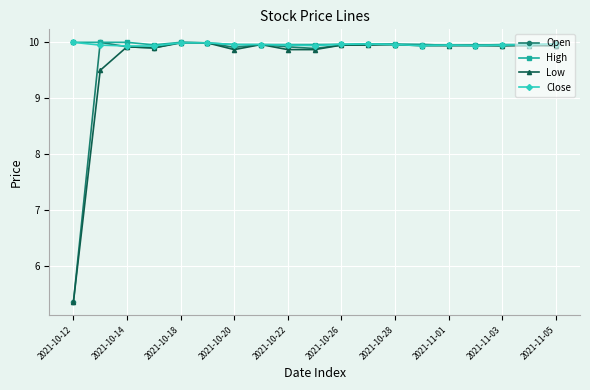

What is the greatest value displayed?

10.0